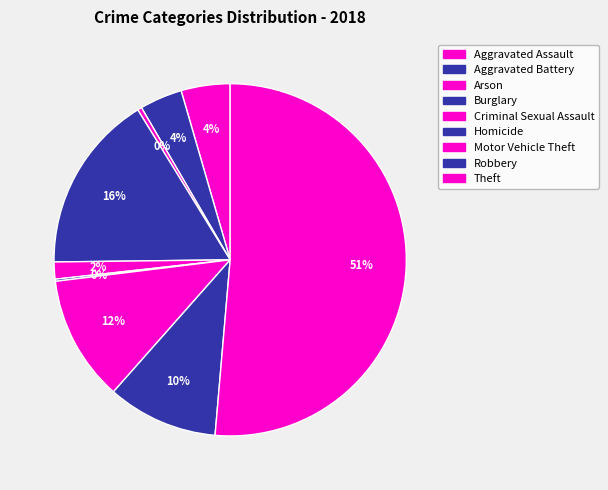

Is it true that Homicide is 0% of the pie?

True